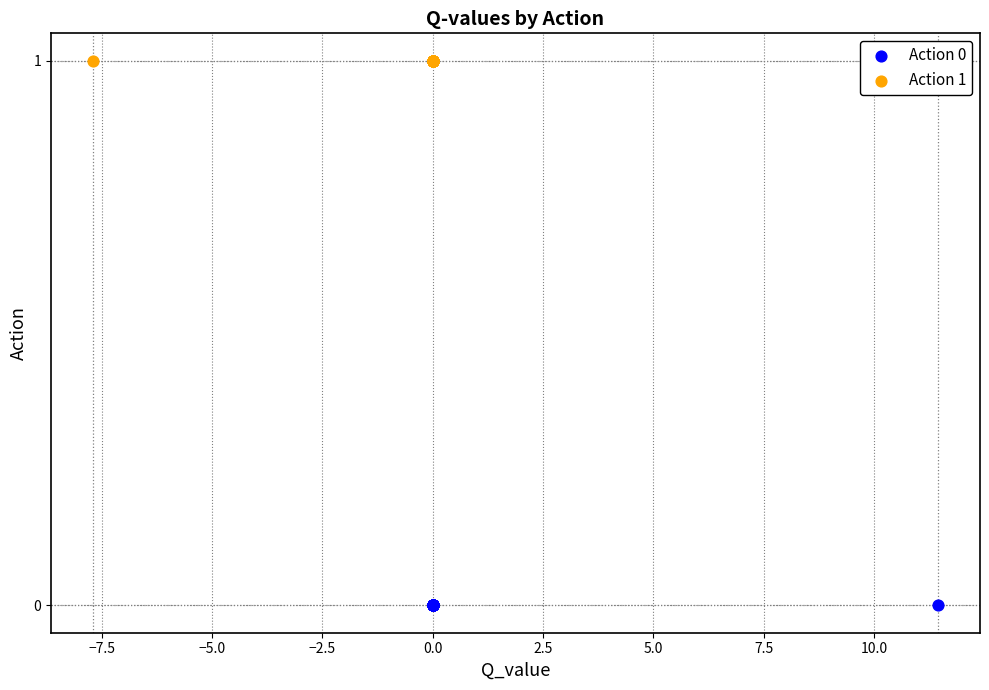

Which series reaches the minimum Y coordinate?

Action 0